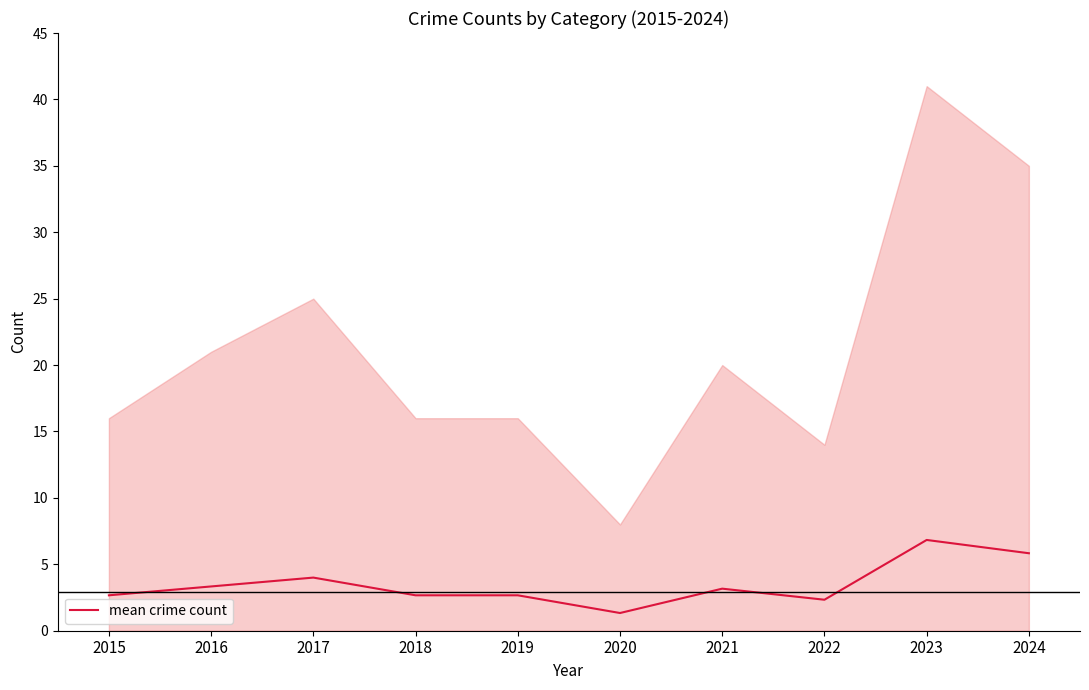

Approximately how many times larger is the value at 2020 compared to 2024?

0.2